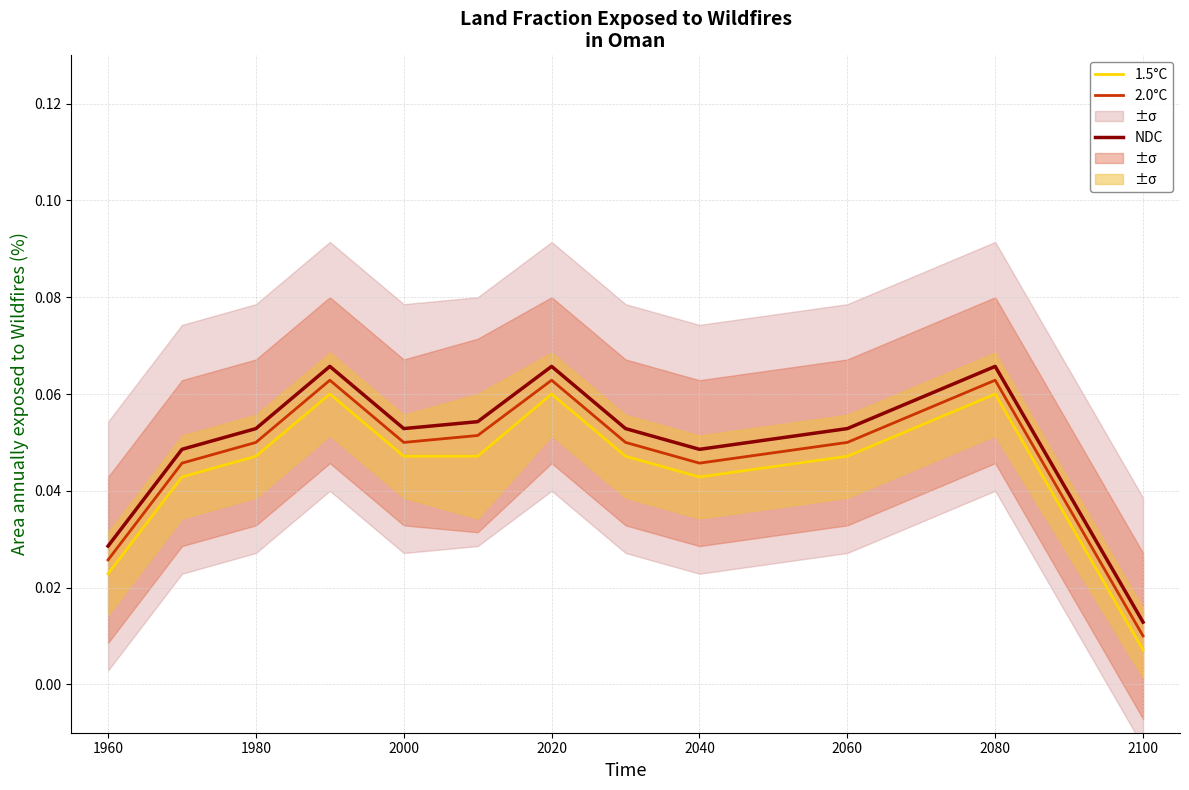

True or false: NDC and 1.5°C intersect in this chart.

False